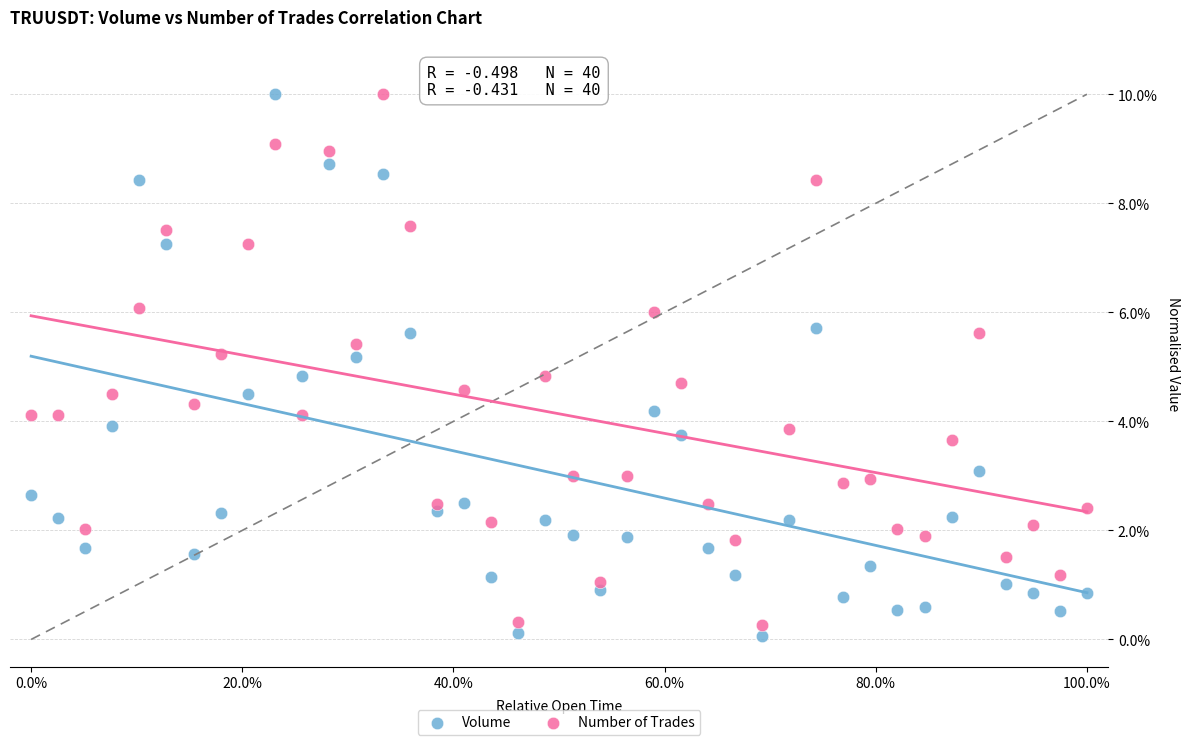

What is the X range (max minus min) for the scatter plot?

100.0